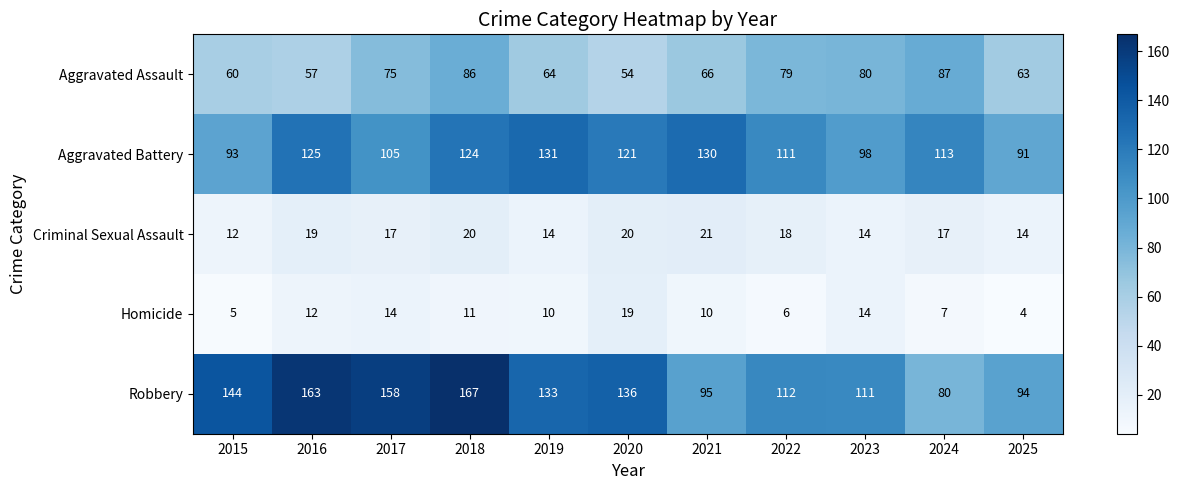

Which category has the lowest value in the Criminal Sexual Assault series?

2015